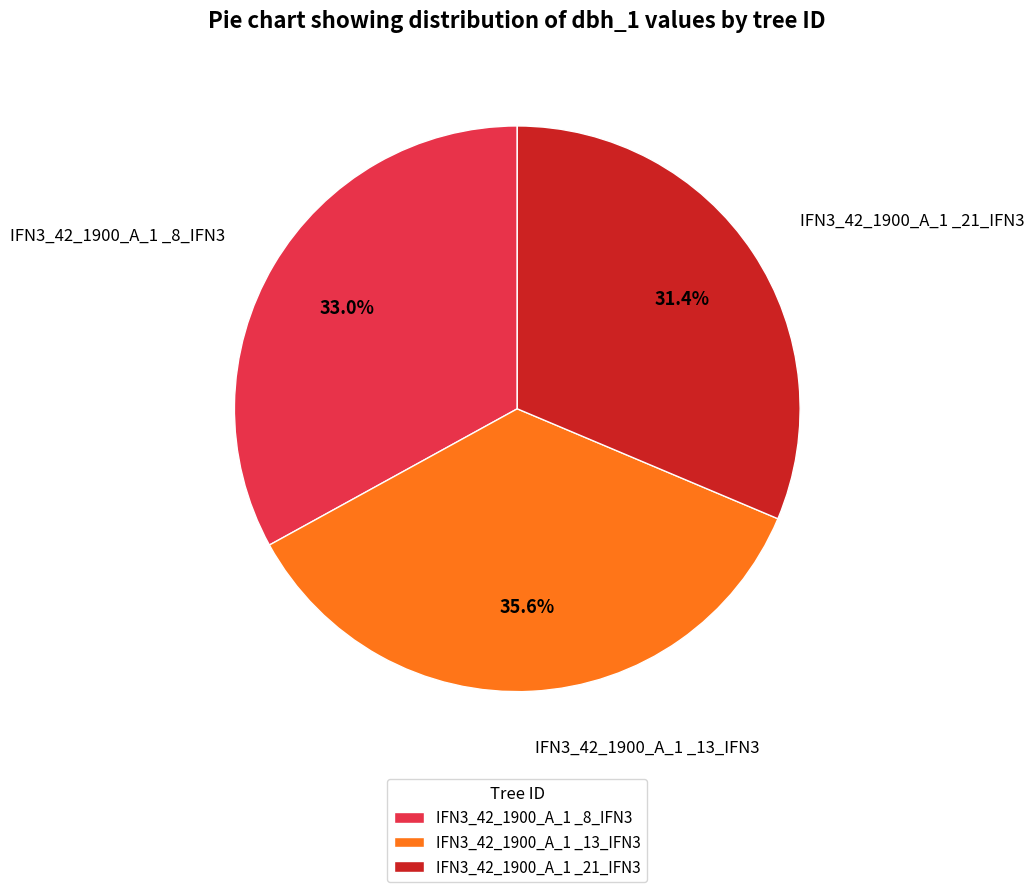

To the nearest percent, what is the average slice percentage?

33%